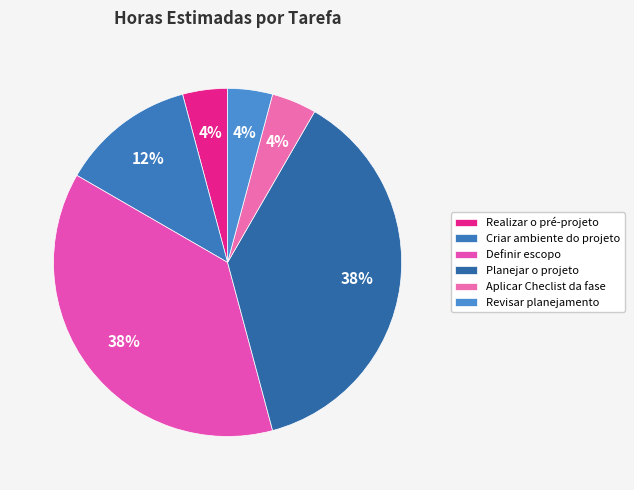

To the nearest percent, what percentage of the pie is Planejar o projeto?

38%